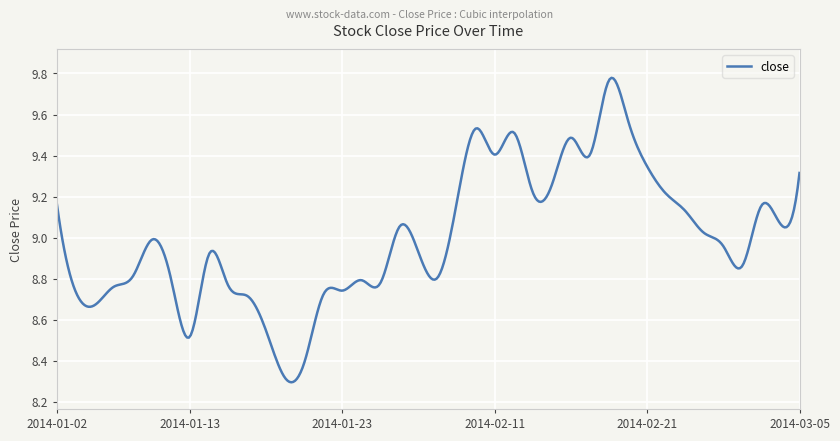

What is the difference between the maximum and minimum values?

1.5